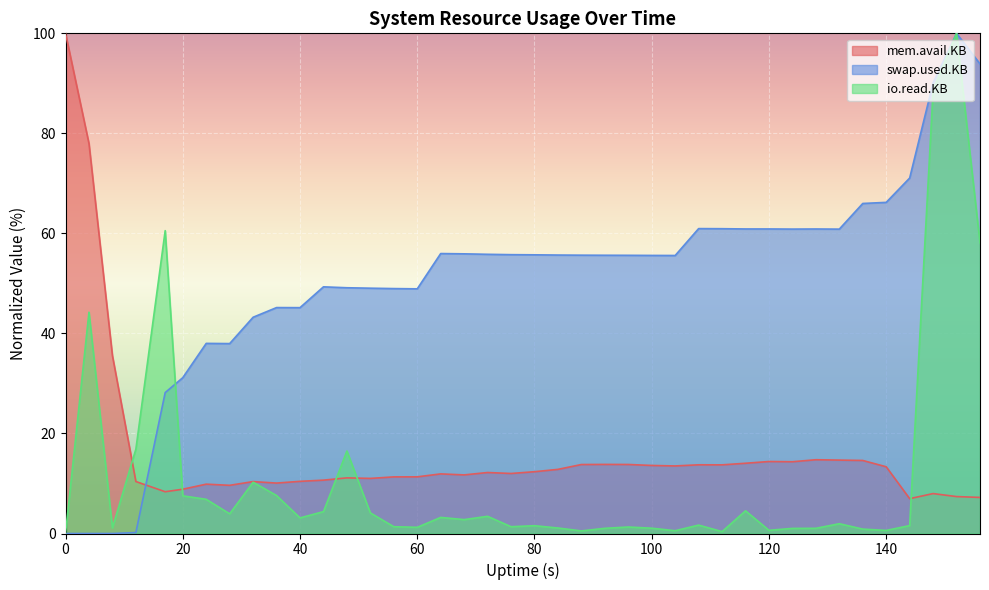

Reading left to right, what are all the values shown in this chart?

mem.avail.KB: 100.0	78.0	35.6	10.4	8.4	8.9	9.9	9.6	10.4	10.1	10.4	10.7	11.1	11.0	11.3	11.3	11.9	11.7	12.2	12.0	12.4	12.8	13.8	13.8	13.8	13.6	13.5	13.7	13.7	14.0	14.4	14.3	14.7	14.7	14.6	13.3	7.0	8.0	7.4	7.2
swap.used.KB: 0.0	0.0	0.0	0.2	28.2	31.2	38.0	38.0	43.2	45.2	45.2	49.3	49.1	49.0	49.0	48.9	56.0	55.9	55.8	55.8	55.7	55.7	55.6	55.6	55.6	55.6	55.6	61.0	60.9	60.9	60.9	60.9	60.9	60.9	66.0	66.2	71.1	90.1	100.0	93.9
io.read.KB: 0.0	44.2	1.1	16.9	60.6	7.5	6.8	3.9	10.3	7.6	3.1	4.4	16.5	4.1	1.4	1.2	3.2	2.8	3.4	1.4	1.6	1.1	0.5	1.0	1.3	1.1	0.6	1.7	0.4	4.5	0.6	1.0	1.0	2.0	0.9	0.6	1.6	88.7	100.0	58.1